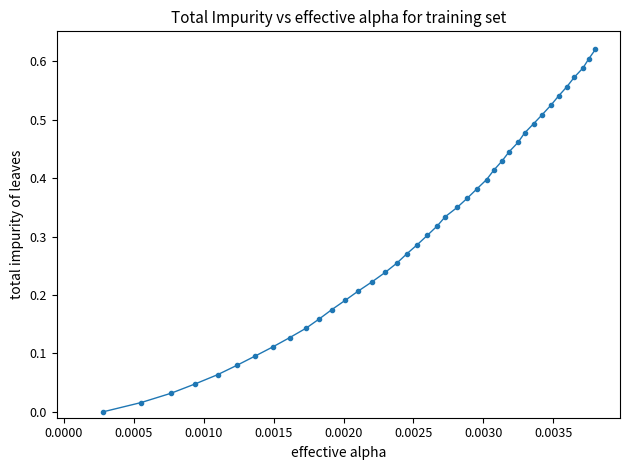

True or false: there are more than 0 points higher than both neighbors.

False